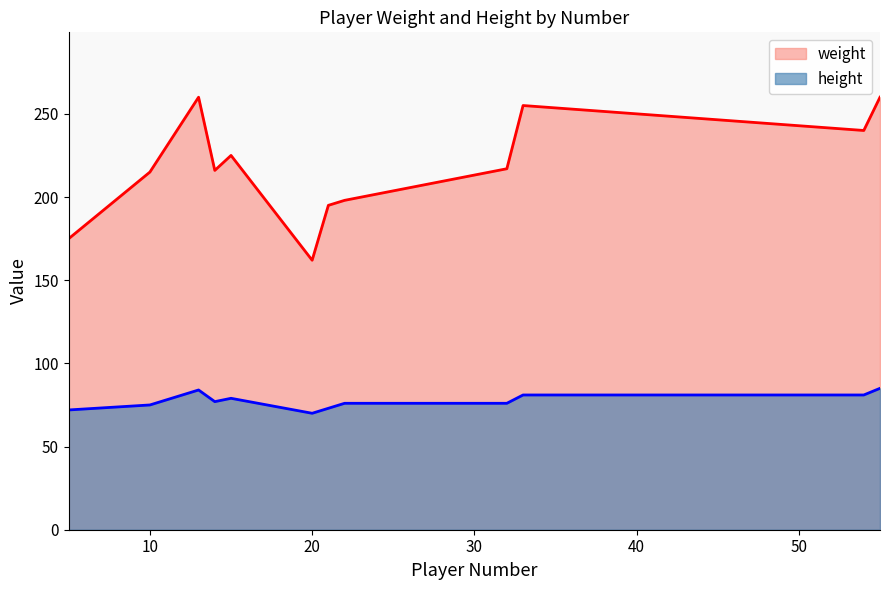

Is it true that height equals 79 at 15?

True